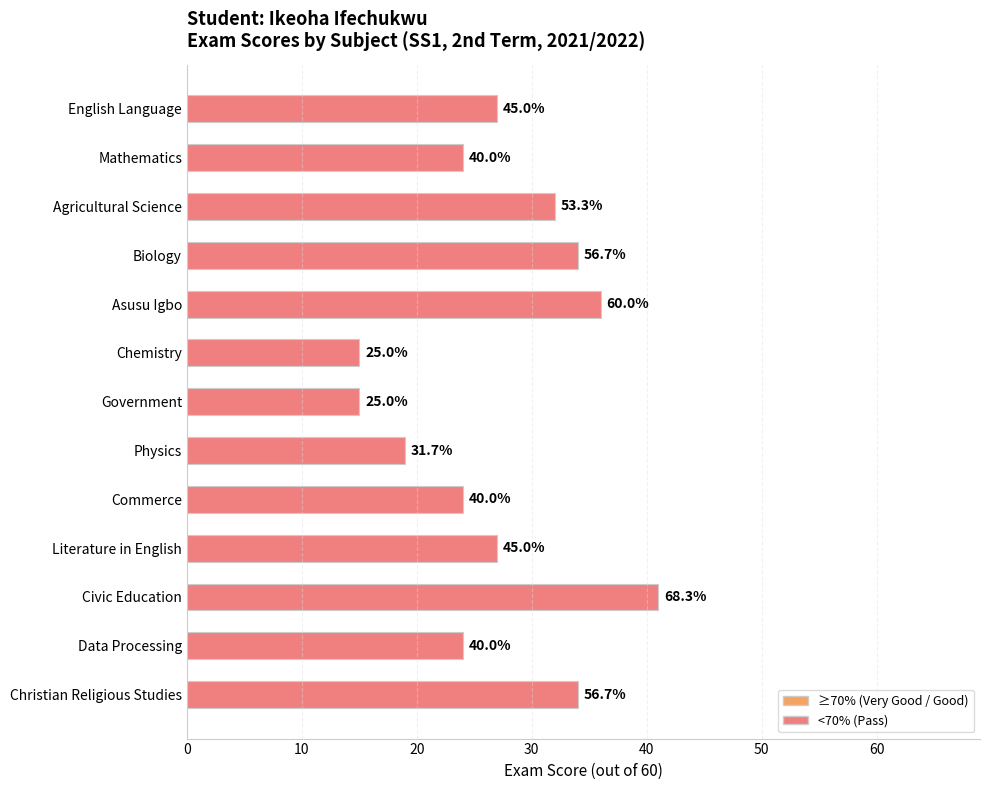

What is the average value?

27